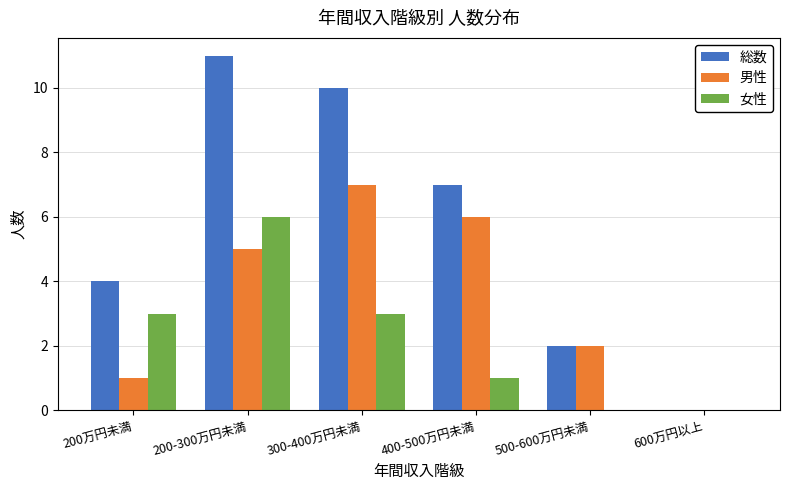

What is the sum of the 総数 values at 400-500万円未満 and 300-400万円未満?

17